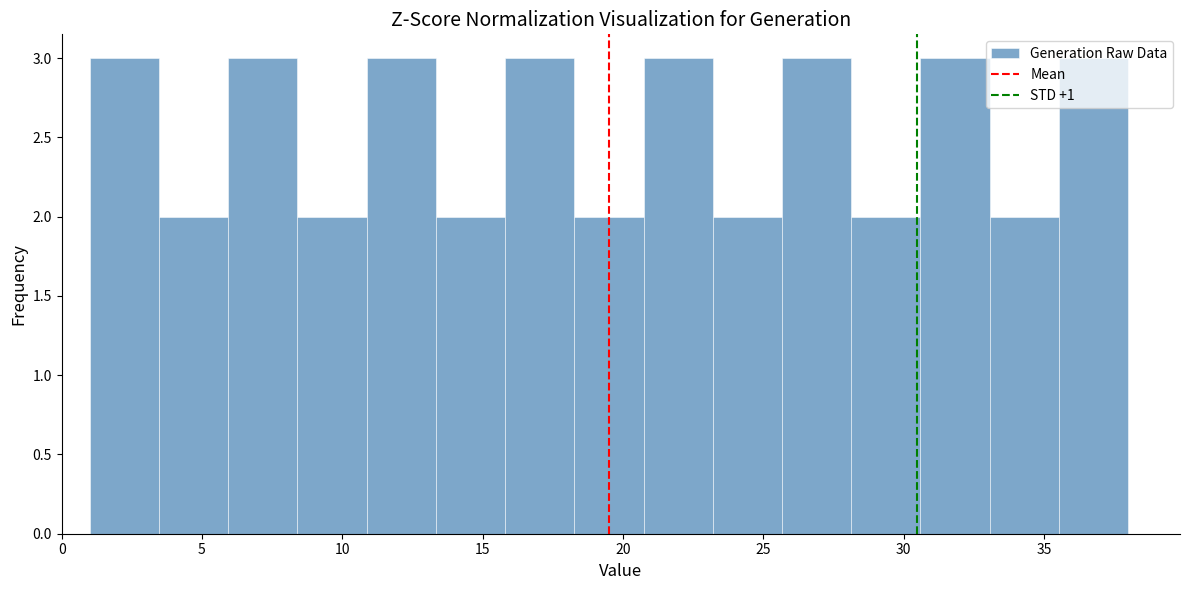

Reading left to right, transcribe this chart: for each bar, give the range it covers on the x-axis and its height. Neither the bar edges nor the heights are printed on the chart, so give them approximately, as read against the axes.

1.0 to 3.5: 3
3.5 to 6.0: 2
6.0 to 8.5: 3
8.5 to 11.0: 2
11.0 to 13.5: 3
13.5 to 16.0: 2
16.0 to 18.5: 3
18.5 to 20.5: 2
20.5 to 23.0: 3
23.0 to 25.5: 2
25.5 to 28.0: 3
28.0 to 30.5: 2
30.5 to 33.0: 3
33.0 to 35.5: 2
35.5 to 38.0: 3